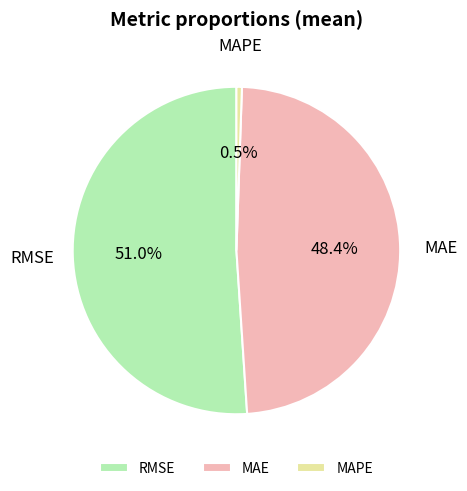

The MAE slice represents 48% of the pie. True or false?

True